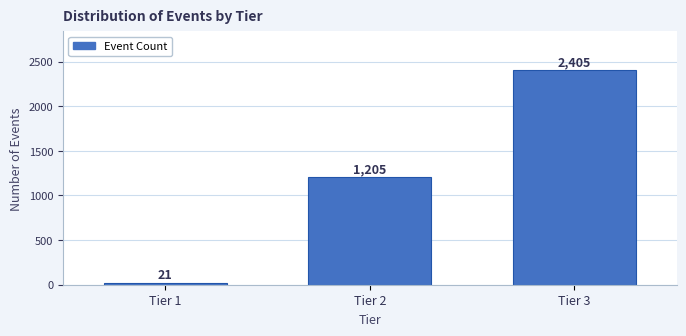

Reading left to right, list all the values displayed in this chart.

21	1205	2405